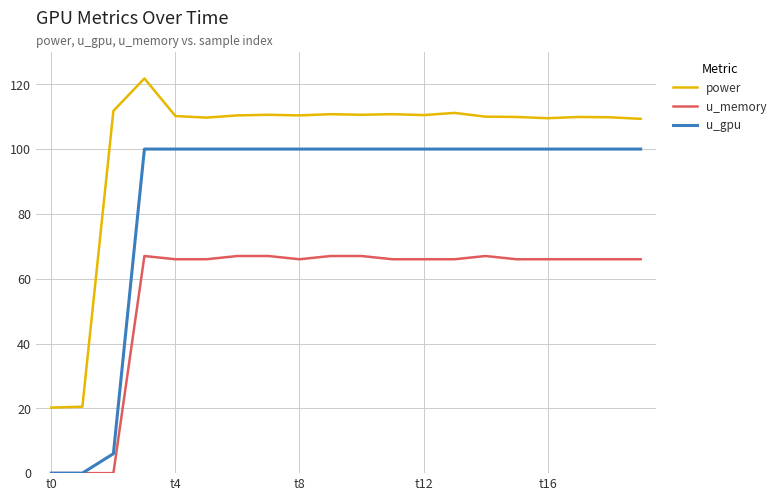

Which series has the largest total across all categories?

power